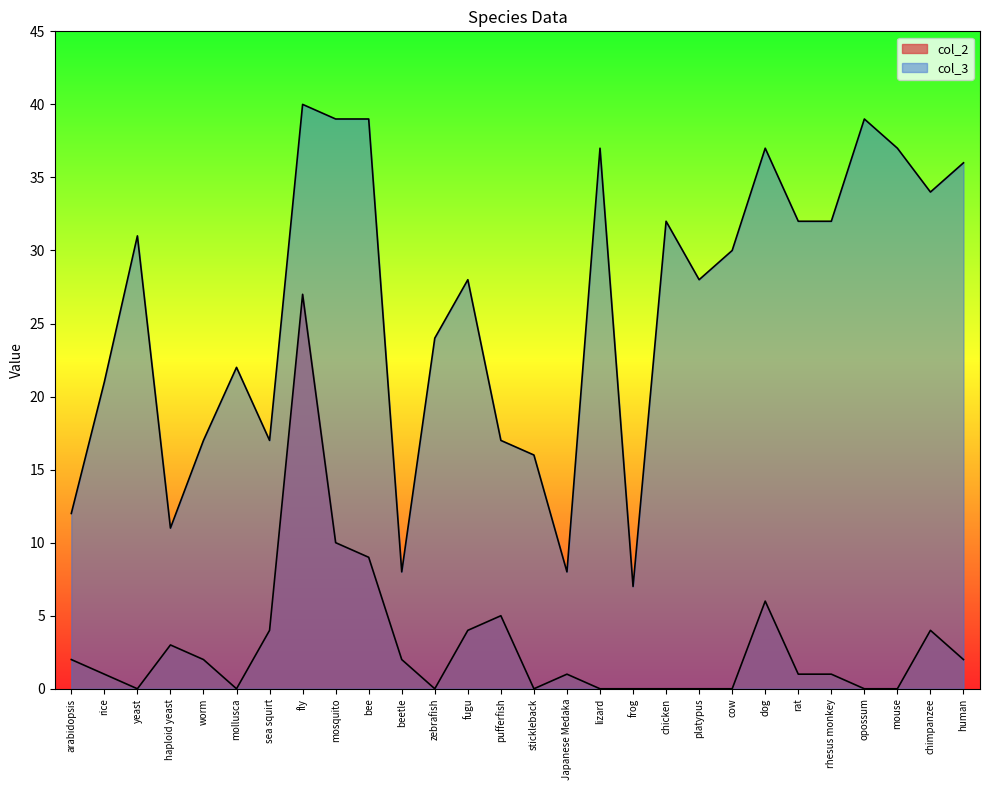

Where is the first local maximum for col_3?

yeast